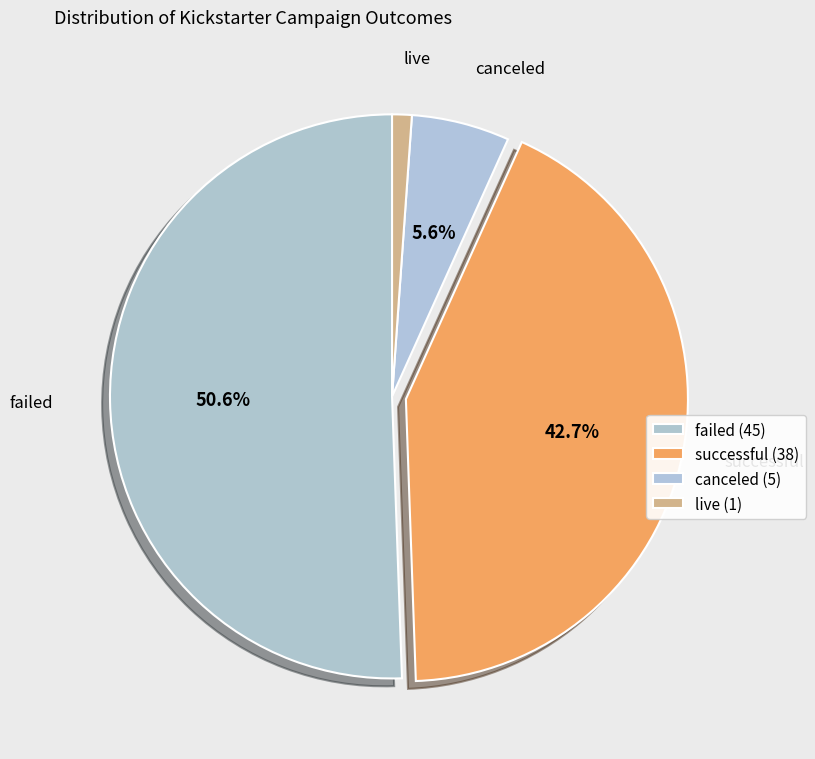

Is there any slice that represents more than half of the pie?

Yes